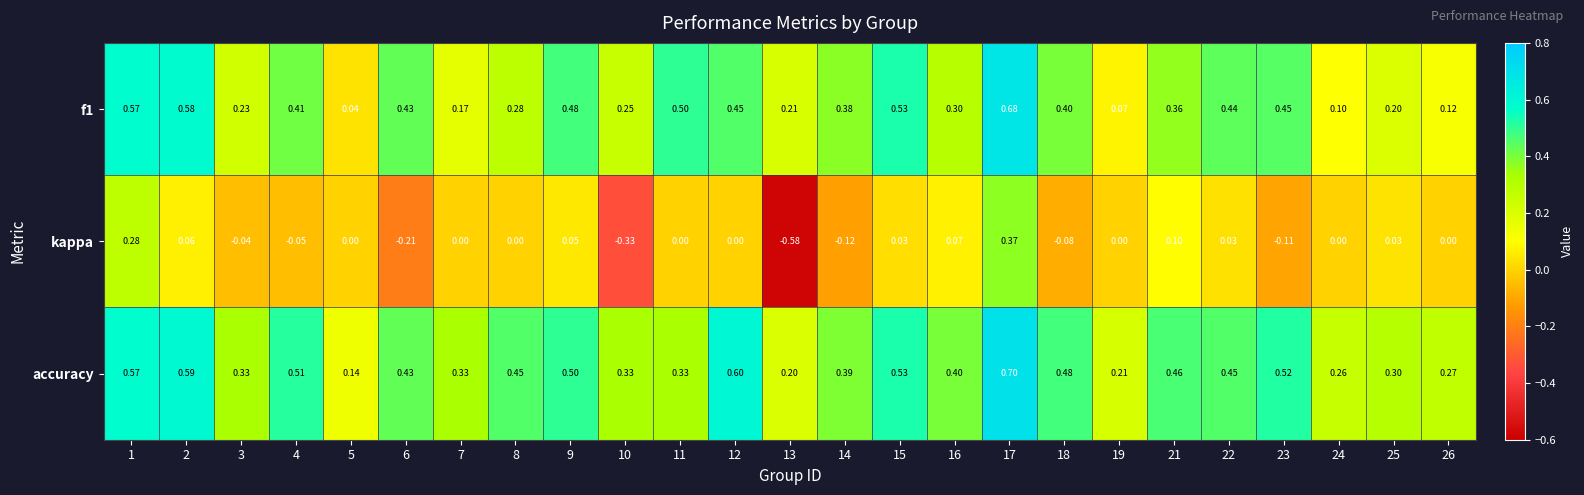

Is the value of f1 at 1 greater than the value of kappa at 25?

Yes